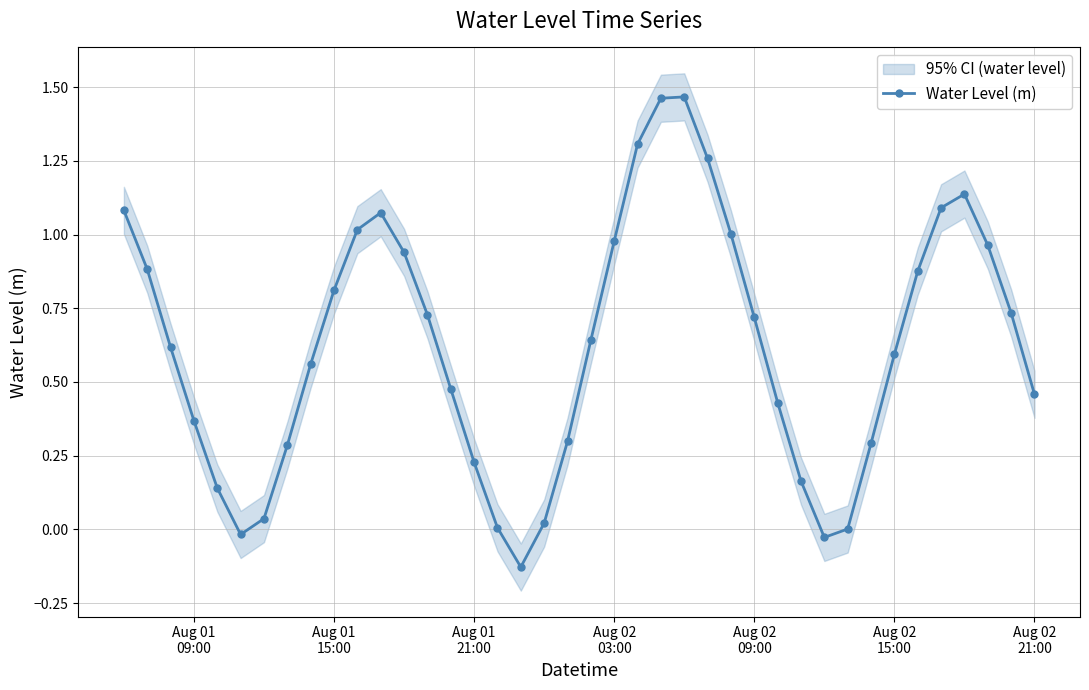

What is the sum of all values?

25.0